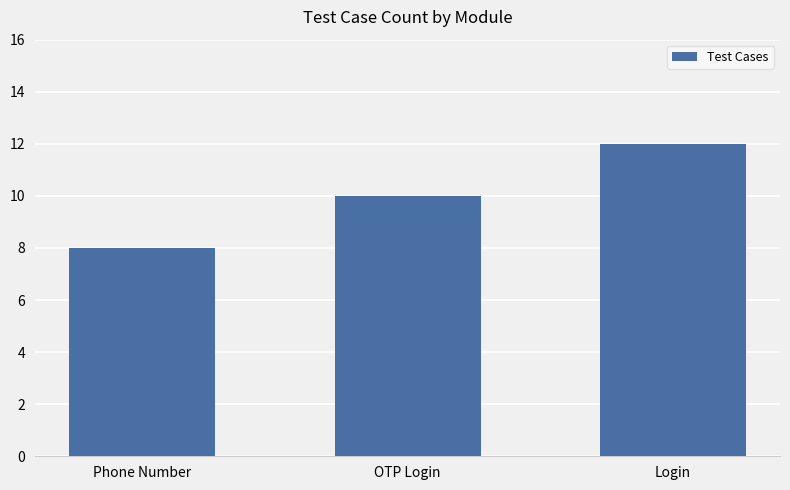

What is the value of the 3rd bar from the left?

12